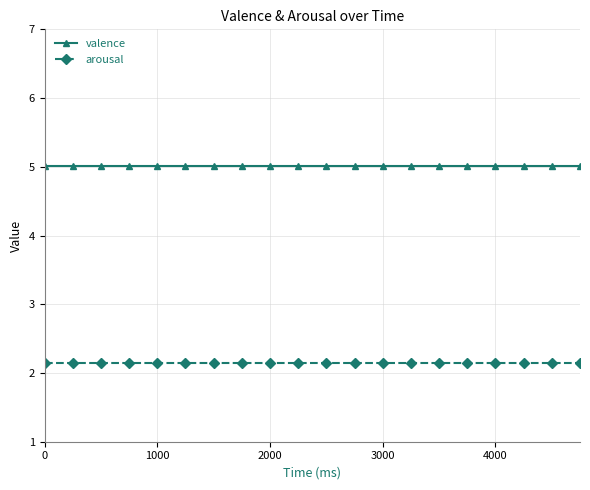

What is the greatest value displayed?

5.0